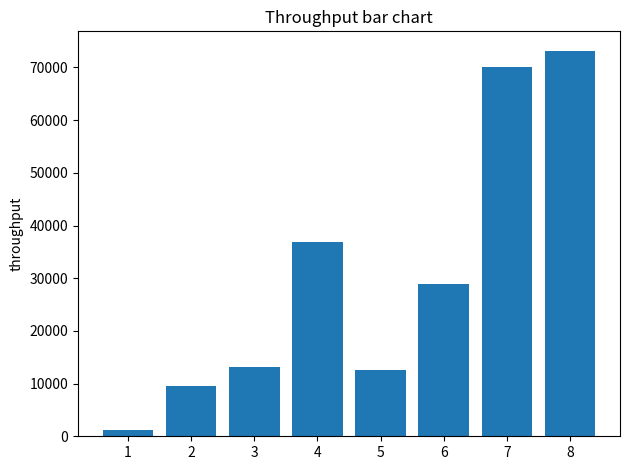

Where is the data nearest to the value 37150?

4